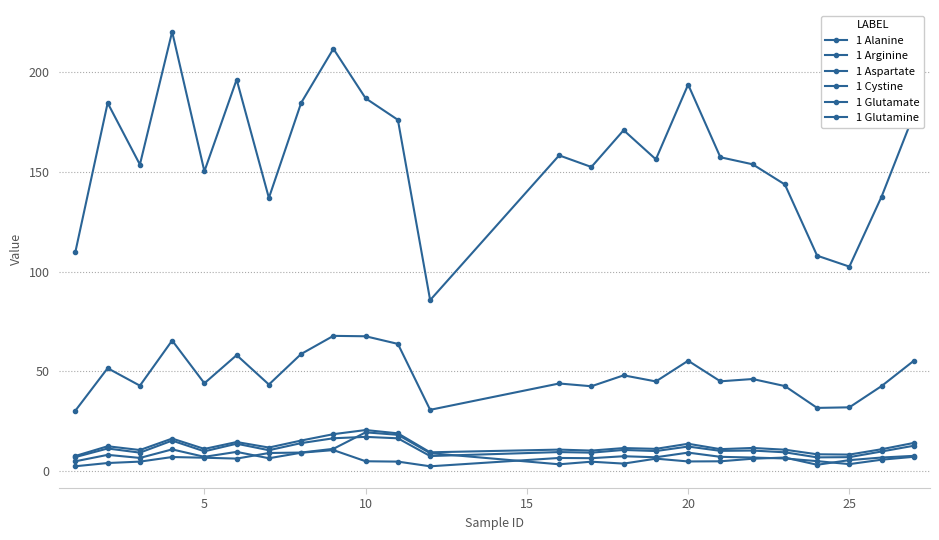

Count the number of data series in this chart.

6